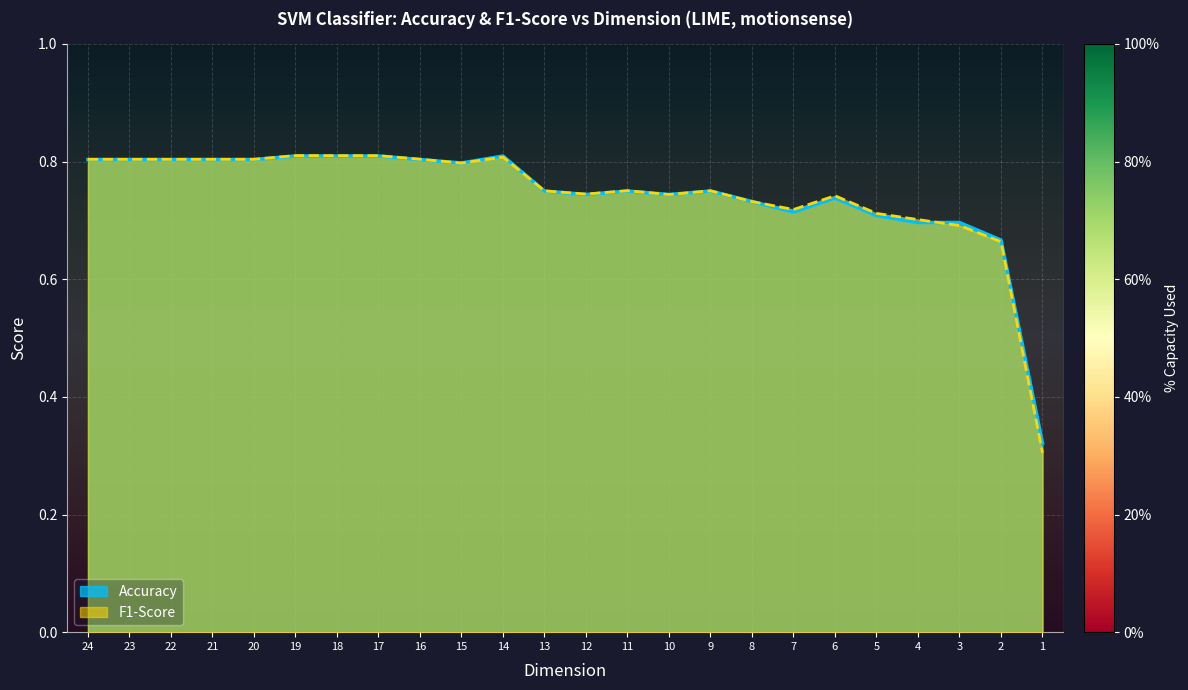

Rank the series by their maximum value, from highest to lowest.

F1-Score, Accuracy